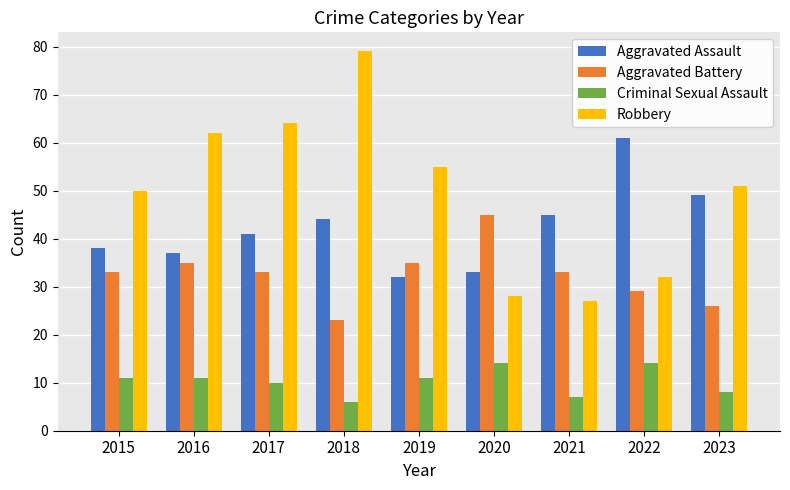

Reading left to right, list all the values displayed in this chart.

Aggravated Assault: 38	37	41	44	32	33	45	61	49
Aggravated Battery: 33	35	33	23	35	45	33	29	26
Criminal Sexual Assault: 11	11	10	6	11	14	7	14	8
Robbery: 50	62	64	79	55	28	27	32	51